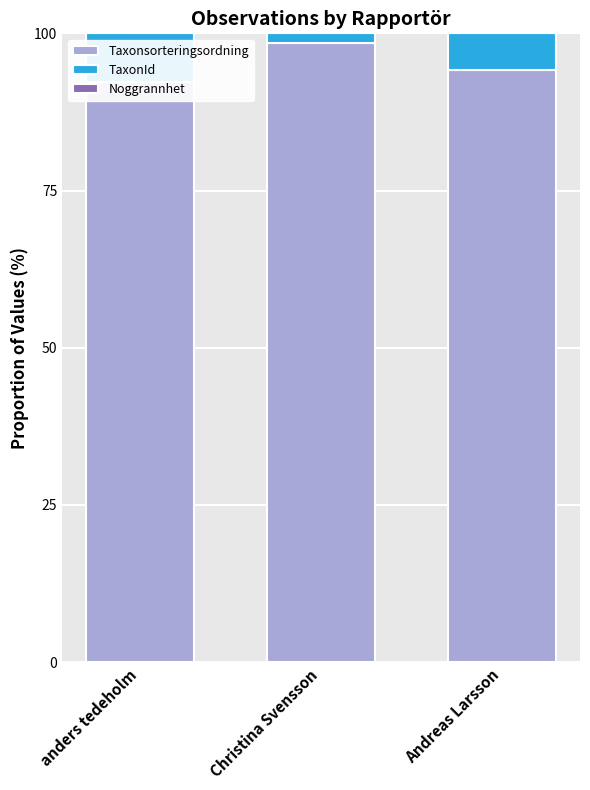

How many Noggrannhet values are between 0 and 1?

3